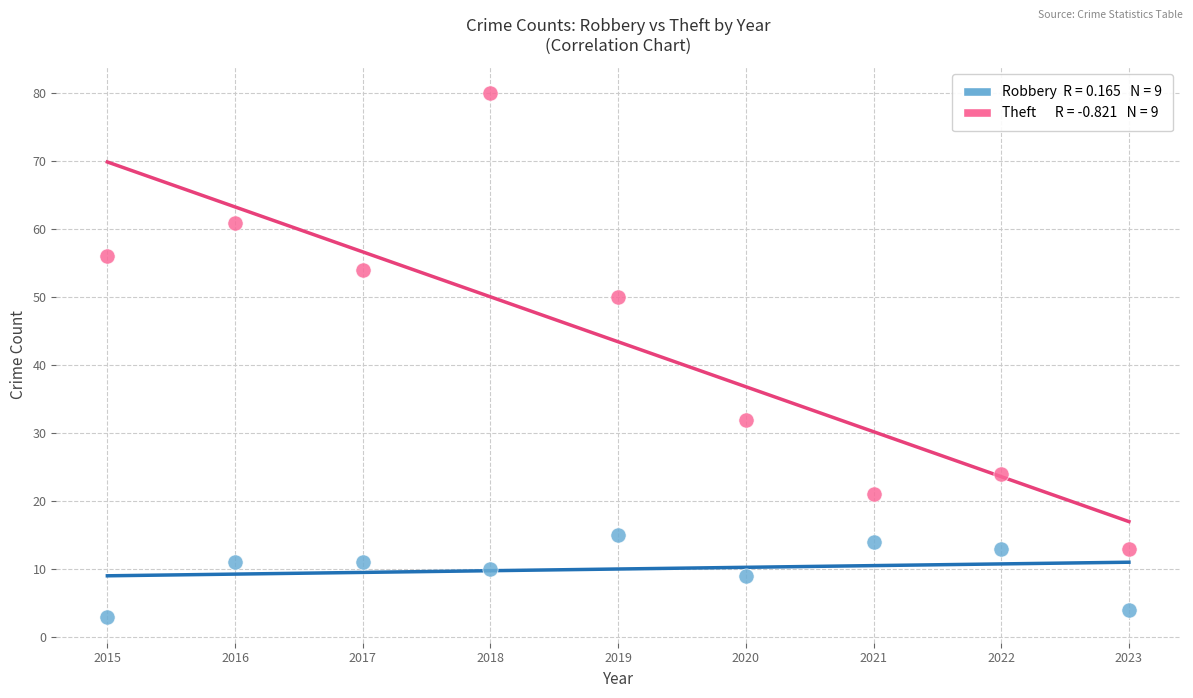

Across all data points, what is the range of X values (max minus min)?

8